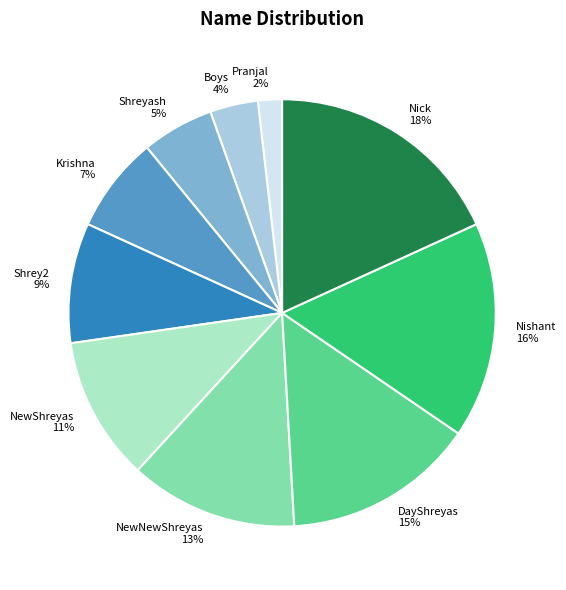

How many segments does this pie chart have?

10